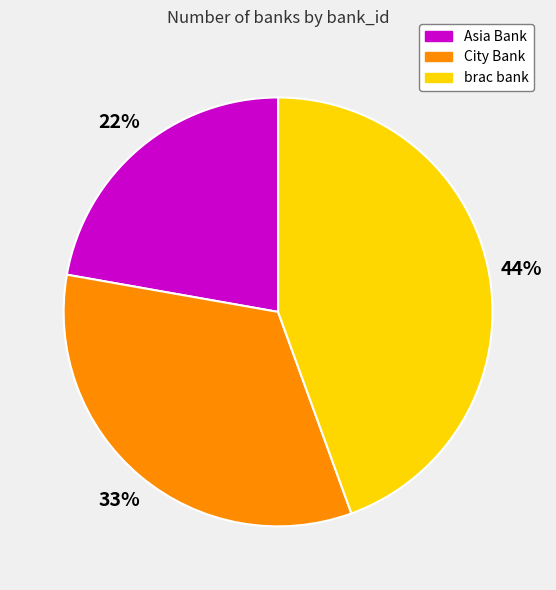

What percentage is the Asia Bank slice, to the nearest percent?

22%